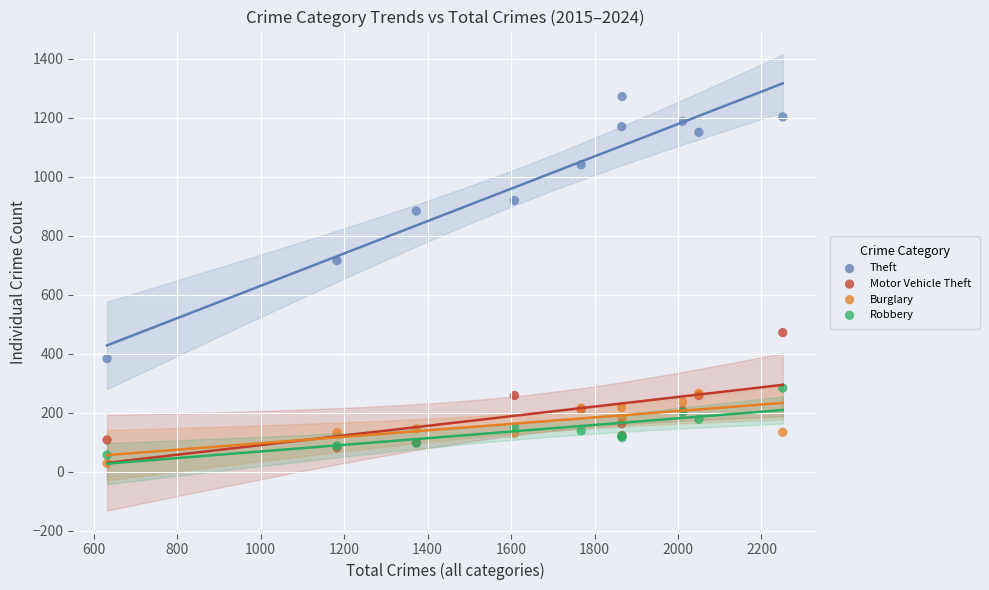

In the Theft series, what Y value is closest to 828?

884